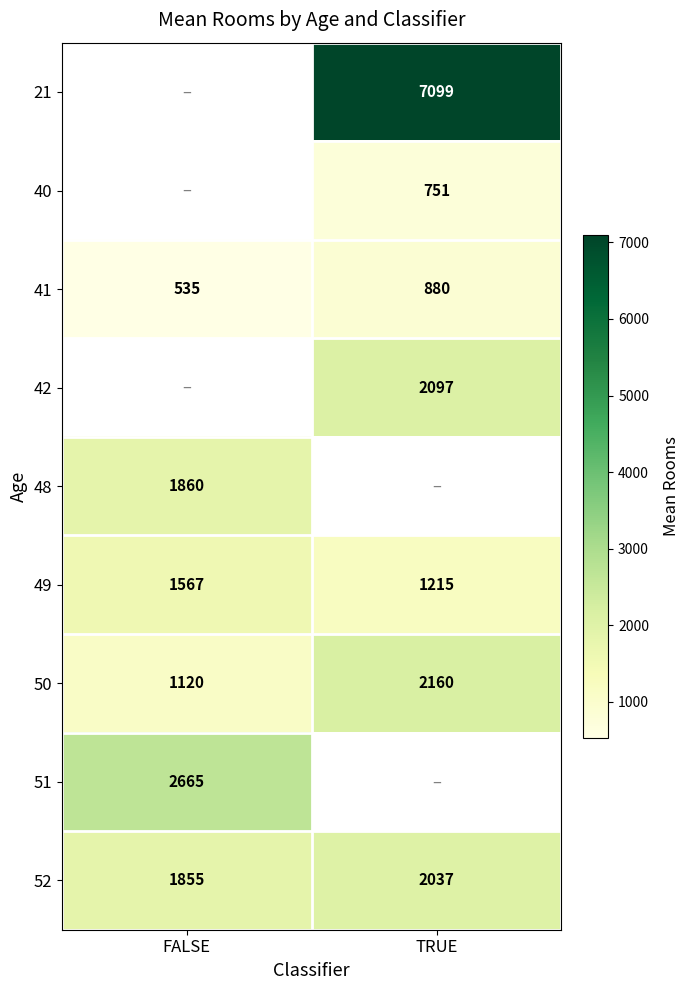

List the labels in order of 50 value, smallest first.

FALSE, TRUE